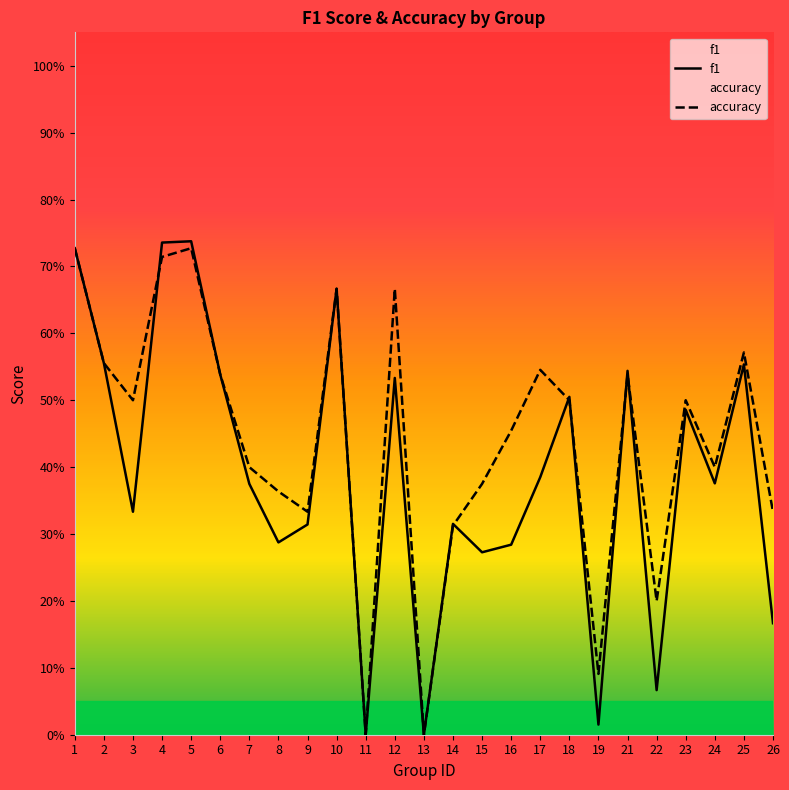

Reading right to left, what are all the values shown in this chart?

f1: 0.2	0.6	0.4	0.5	0.1	0.5	0.0	0.5	0.4	0.3	0.3	0.3	0.0	0.5	0.0	0.7	0.3	0.3	0.4	0.5	0.7	0.7	0.3	0.6	0.7
accuracy: 0.3	0.6	0.4	0.5	0.2	0.5	0.1	0.5	0.5	0.5	0.4	0.3	0.0	0.7	0.0	0.7	0.3	0.4	0.4	0.5	0.7	0.7	0.5	0.6	0.7